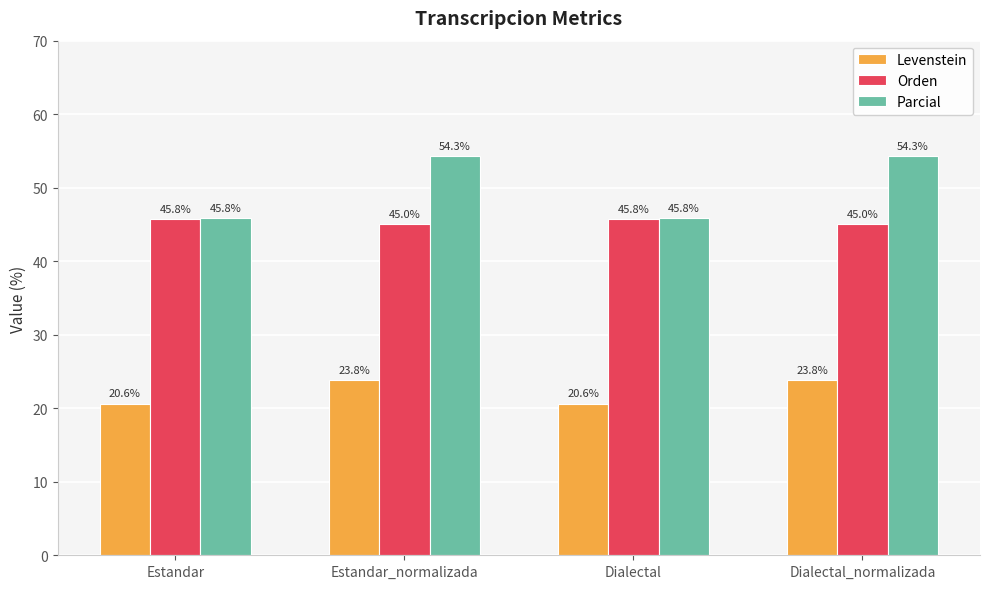

Is it true that Levenstein equals 23.8 at Dialectal_normalizada?

True